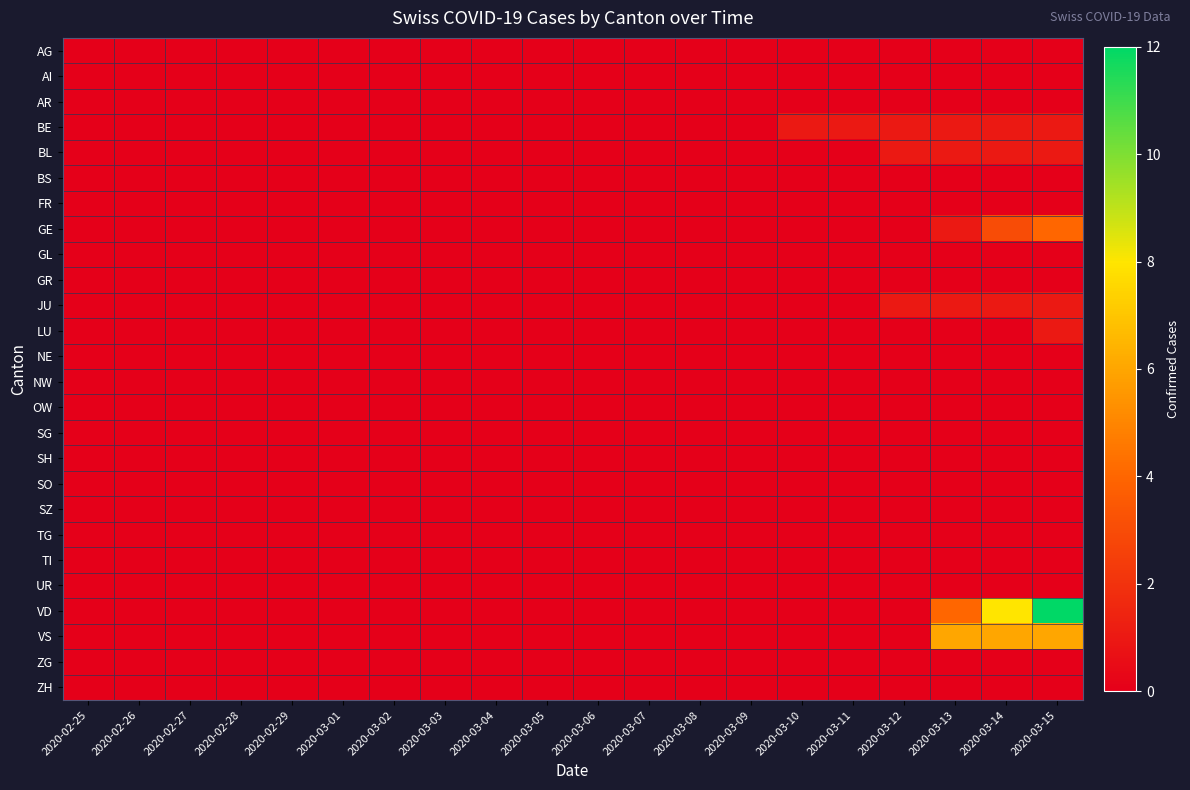

Reading right to left, list all the values displayed in this chart.

AG: 2020-03-15=0	2020-03-14=0	2020-03-13=0	2020-03-12=0	2020-03-11=0	2020-03-10=0	2020-03-09=0	2020-03-08=0	2020-03-07=0	2020-03-06=0	2020-03-05=0	2020-03-04=0	2020-03-03=0	2020-03-02=0	2020-03-01=0	2020-02-29=0	2020-02-28=0	2020-02-27=0	2020-02-26=0	2020-02-25=0
AI: 2020-03-15=0	2020-03-14=0	2020-03-13=0	2020-03-12=0	2020-03-11=0	2020-03-10=0	2020-03-09=0	2020-03-08=0	2020-03-07=0	2020-03-06=0	2020-03-05=0	2020-03-04=0	2020-03-03=0	2020-03-02=0	2020-03-01=0	2020-02-29=0	2020-02-28=0	2020-02-27=0	2020-02-26=0	2020-02-25=0
AR: 2020-03-15=0	2020-03-14=0	2020-03-13=0	2020-03-12=0	2020-03-11=0	2020-03-10=0	2020-03-09=0	2020-03-08=0	2020-03-07=0	2020-03-06=0	2020-03-05=0	2020-03-04=0	2020-03-03=0	2020-03-02=0	2020-03-01=0	2020-02-29=0	2020-02-28=0	2020-02-27=0	2020-02-26=0	2020-02-25=0
BE: 2020-03-15=1	2020-03-14=1	2020-03-13=1	2020-03-12=1	2020-03-11=1	2020-03-10=1	2020-03-09=0	2020-03-08=0	2020-03-07=0	2020-03-06=0	2020-03-05=0	2020-03-04=0	2020-03-03=0	2020-03-02=0	2020-03-01=0	2020-02-29=0	2020-02-28=0	2020-02-27=0	2020-02-26=0	2020-02-25=0
BL: 2020-03-15=1	2020-03-14=1	2020-03-13=1	2020-03-12=1	2020-03-11=0	2020-03-10=0	2020-03-09=0	2020-03-08=0	2020-03-07=0	2020-03-06=0	2020-03-05=0	2020-03-04=0	2020-03-03=0	2020-03-02=0	2020-03-01=0	2020-02-29=0	2020-02-28=0	2020-02-27=0	2020-02-26=0	2020-02-25=0
BS: 2020-03-15=0	2020-03-14=0	2020-03-13=0	2020-03-12=0	2020-03-11=0	2020-03-10=0	2020-03-09=0	2020-03-08=0	2020-03-07=0	2020-03-06=0	2020-03-05=0	2020-03-04=0	2020-03-03=0	2020-03-02=0	2020-03-01=0	2020-02-29=0	2020-02-28=0	2020-02-27=0	2020-02-26=0	2020-02-25=0
FR: 2020-03-15=0	2020-03-14=0	2020-03-13=0	2020-03-12=0	2020-03-11=0	2020-03-10=0	2020-03-09=0	2020-03-08=0	2020-03-07=0	2020-03-06=0	2020-03-05=0	2020-03-04=0	2020-03-03=0	2020-03-02=0	2020-03-01=0	2020-02-29=0	2020-02-28=0	2020-02-27=0	2020-02-26=0	2020-02-25=0
GE: 2020-03-15=4	2020-03-14=3	2020-03-13=1	2020-03-12=0	2020-03-11=0	2020-03-10=0	2020-03-09=0	2020-03-08=0	2020-03-07=0	2020-03-06=0	2020-03-05=0	2020-03-04=0	2020-03-03=0	2020-03-02=0	2020-03-01=0	2020-02-29=0	2020-02-28=0	2020-02-27=0	2020-02-26=0	2020-02-25=0
GL: 2020-03-15=0	2020-03-14=0	2020-03-13=0	2020-03-12=0	2020-03-11=0	2020-03-10=0	2020-03-09=0	2020-03-08=0	2020-03-07=0	2020-03-06=0	2020-03-05=0	2020-03-04=0	2020-03-03=0	2020-03-02=0	2020-03-01=0	2020-02-29=0	2020-02-28=0	2020-02-27=0	2020-02-26=0	2020-02-25=0
GR: 2020-03-15=0	2020-03-14=0	2020-03-13=0	2020-03-12=0	2020-03-11=0	2020-03-10=0	2020-03-09=0	2020-03-08=0	2020-03-07=0	2020-03-06=0	2020-03-05=0	2020-03-04=0	2020-03-03=0	2020-03-02=0	2020-03-01=0	2020-02-29=0	2020-02-28=0	2020-02-27=0	2020-02-26=0	2020-02-25=0
JU: 2020-03-15=1	2020-03-14=1	2020-03-13=1	2020-03-12=1	2020-03-11=0	2020-03-10=0	2020-03-09=0	2020-03-08=0	2020-03-07=0	2020-03-06=0	2020-03-05=0	2020-03-04=0	2020-03-03=0	2020-03-02=0	2020-03-01=0	2020-02-29=0	2020-02-28=0	2020-02-27=0	2020-02-26=0	2020-02-25=0
LU: 2020-03-15=1	2020-03-14=0	2020-03-13=0	2020-03-12=0	2020-03-11=0	2020-03-10=0	2020-03-09=0	2020-03-08=0	2020-03-07=0	2020-03-06=0	2020-03-05=0	2020-03-04=0	2020-03-03=0	2020-03-02=0	2020-03-01=0	2020-02-29=0	2020-02-28=0	2020-02-27=0	2020-02-26=0	2020-02-25=0
NE: 2020-03-15=0	2020-03-14=0	2020-03-13=0	2020-03-12=0	2020-03-11=0	2020-03-10=0	2020-03-09=0	2020-03-08=0	2020-03-07=0	2020-03-06=0	2020-03-05=0	2020-03-04=0	2020-03-03=0	2020-03-02=0	2020-03-01=0	2020-02-29=0	2020-02-28=0	2020-02-27=0	2020-02-26=0	2020-02-25=0
NW: 2020-03-15=0	2020-03-14=0	2020-03-13=0	2020-03-12=0	2020-03-11=0	2020-03-10=0	2020-03-09=0	2020-03-08=0	2020-03-07=0	2020-03-06=0	2020-03-05=0	2020-03-04=0	2020-03-03=0	2020-03-02=0	2020-03-01=0	2020-02-29=0	2020-02-28=0	2020-02-27=0	2020-02-26=0	2020-02-25=0
OW: 2020-03-15=0	2020-03-14=0	2020-03-13=0	2020-03-12=0	2020-03-11=0	2020-03-10=0	2020-03-09=0	2020-03-08=0	2020-03-07=0	2020-03-06=0	2020-03-05=0	2020-03-04=0	2020-03-03=0	2020-03-02=0	2020-03-01=0	2020-02-29=0	2020-02-28=0	2020-02-27=0	2020-02-26=0	2020-02-25=0
SG: 2020-03-15=0	2020-03-14=0	2020-03-13=0	2020-03-12=0	2020-03-11=0	2020-03-10=0	2020-03-09=0	2020-03-08=0	2020-03-07=0	2020-03-06=0	2020-03-05=0	2020-03-04=0	2020-03-03=0	2020-03-02=0	2020-03-01=0	2020-02-29=0	2020-02-28=0	2020-02-27=0	2020-02-26=0	2020-02-25=0
SH: 2020-03-15=0	2020-03-14=0	2020-03-13=0	2020-03-12=0	2020-03-11=0	2020-03-10=0	2020-03-09=0	2020-03-08=0	2020-03-07=0	2020-03-06=0	2020-03-05=0	2020-03-04=0	2020-03-03=0	2020-03-02=0	2020-03-01=0	2020-02-29=0	2020-02-28=0	2020-02-27=0	2020-02-26=0	2020-02-25=0
SO: 2020-03-15=0	2020-03-14=0	2020-03-13=0	2020-03-12=0	2020-03-11=0	2020-03-10=0	2020-03-09=0	2020-03-08=0	2020-03-07=0	2020-03-06=0	2020-03-05=0	2020-03-04=0	2020-03-03=0	2020-03-02=0	2020-03-01=0	2020-02-29=0	2020-02-28=0	2020-02-27=0	2020-02-26=0	2020-02-25=0
SZ: 2020-03-15=0	2020-03-14=0	2020-03-13=0	2020-03-12=0	2020-03-11=0	2020-03-10=0	2020-03-09=0	2020-03-08=0	2020-03-07=0	2020-03-06=0	2020-03-05=0	2020-03-04=0	2020-03-03=0	2020-03-02=0	2020-03-01=0	2020-02-29=0	2020-02-28=0	2020-02-27=0	2020-02-26=0	2020-02-25=0
TG: 2020-03-15=0	2020-03-14=0	2020-03-13=0	2020-03-12=0	2020-03-11=0	2020-03-10=0	2020-03-09=0	2020-03-08=0	2020-03-07=0	2020-03-06=0	2020-03-05=0	2020-03-04=0	2020-03-03=0	2020-03-02=0	2020-03-01=0	2020-02-29=0	2020-02-28=0	2020-02-27=0	2020-02-26=0	2020-02-25=0
TI: 2020-03-15=0	2020-03-14=0	2020-03-13=0	2020-03-12=0	2020-03-11=0	2020-03-10=0	2020-03-09=0	2020-03-08=0	2020-03-07=0	2020-03-06=0	2020-03-05=0	2020-03-04=0	2020-03-03=0	2020-03-02=0	2020-03-01=0	2020-02-29=0	2020-02-28=0	2020-02-27=0	2020-02-26=0	2020-02-25=0
UR: 2020-03-15=0	2020-03-14=0	2020-03-13=0	2020-03-12=0	2020-03-11=0	2020-03-10=0	2020-03-09=0	2020-03-08=0	2020-03-07=0	2020-03-06=0	2020-03-05=0	2020-03-04=0	2020-03-03=0	2020-03-02=0	2020-03-01=0	2020-02-29=0	2020-02-28=0	2020-02-27=0	2020-02-26=0	2020-02-25=0
VD: 2020-03-15=12	2020-03-14=8	2020-03-13=4	2020-03-12=0	2020-03-11=0	2020-03-10=0	2020-03-09=0	2020-03-08=0	2020-03-07=0	2020-03-06=0	2020-03-05=0	2020-03-04=0	2020-03-03=0	2020-03-02=0	2020-03-01=0	2020-02-29=0	2020-02-28=0	2020-02-27=0	2020-02-26=0	2020-02-25=0
VS: 2020-03-15=6	2020-03-14=6	2020-03-13=6	2020-03-12=0	2020-03-11=0	2020-03-10=0	2020-03-09=0	2020-03-08=0	2020-03-07=0	2020-03-06=0	2020-03-05=0	2020-03-04=0	2020-03-03=0	2020-03-02=0	2020-03-01=0	2020-02-29=0	2020-02-28=0	2020-02-27=0	2020-02-26=0	2020-02-25=0
ZG: 2020-03-15=0	2020-03-14=0	2020-03-13=0	2020-03-12=0	2020-03-11=0	2020-03-10=0	2020-03-09=0	2020-03-08=0	2020-03-07=0	2020-03-06=0	2020-03-05=0	2020-03-04=0	2020-03-03=0	2020-03-02=0	2020-03-01=0	2020-02-29=0	2020-02-28=0	2020-02-27=0	2020-02-26=0	2020-02-25=0
ZH: 2020-03-15=0	2020-03-14=0	2020-03-13=0	2020-03-12=0	2020-03-11=0	2020-03-10=0	2020-03-09=0	2020-03-08=0	2020-03-07=0	2020-03-06=0	2020-03-05=0	2020-03-04=0	2020-03-03=0	2020-03-02=0	2020-03-01=0	2020-02-29=0	2020-02-28=0	2020-02-27=0	2020-02-26=0	2020-02-25=0